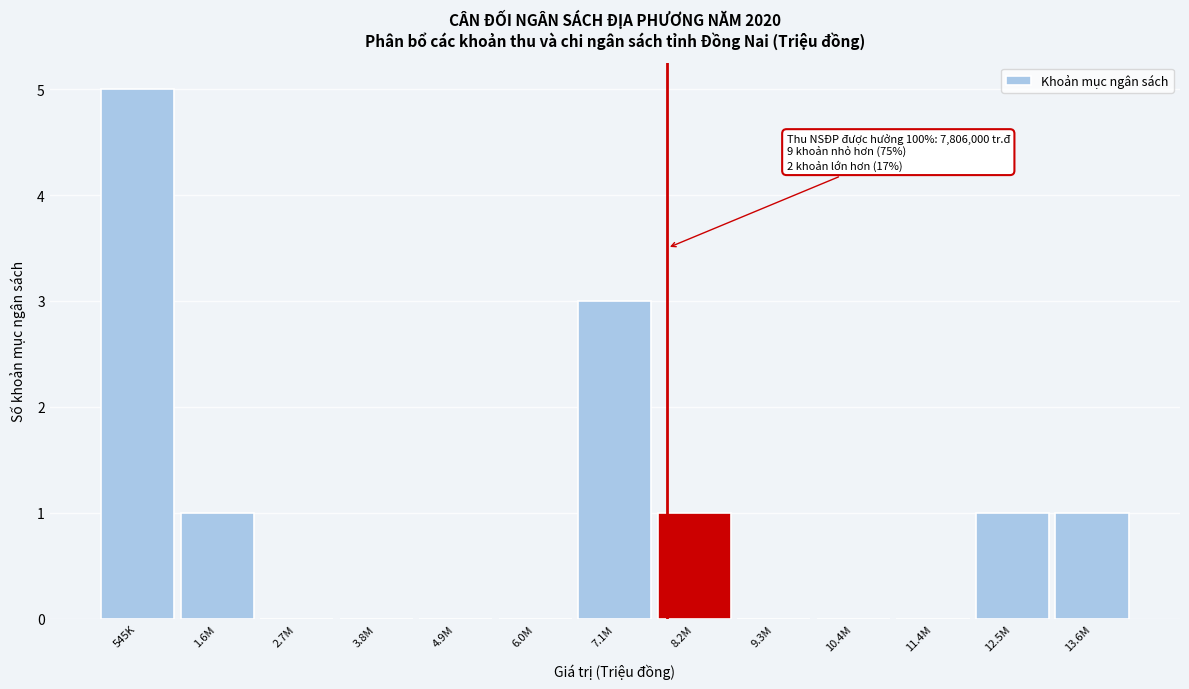

Reading right to left, extract all data points from this chart.

13.6M=1	12.5M=1	11.4M=0	10.4M=0	9.3M=0	8.2M=1	7.1M=3	6.0M=0	4.9M=0	3.8M=0	2.7M=0	1.6M=1	545K=5